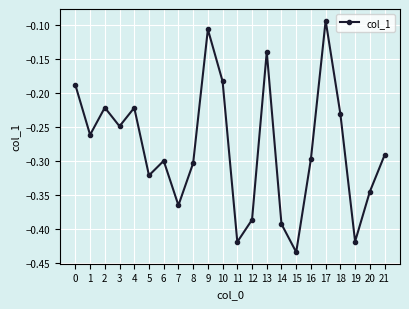

The chart shows a value of -0.2 at 9. True or false?

False